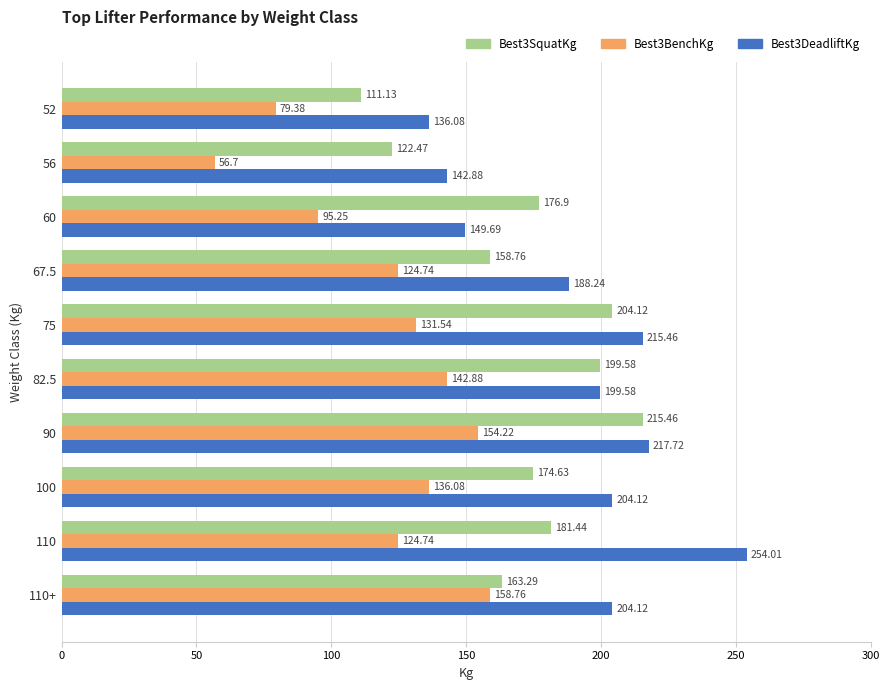

List the series in order of their overall mean, highest first.

Best3DeadliftKg, Best3SquatKg, Best3BenchKg